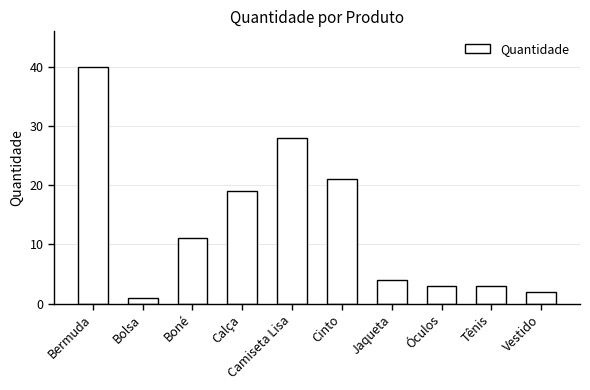

Which category has the highest value across all series?

Bermuda